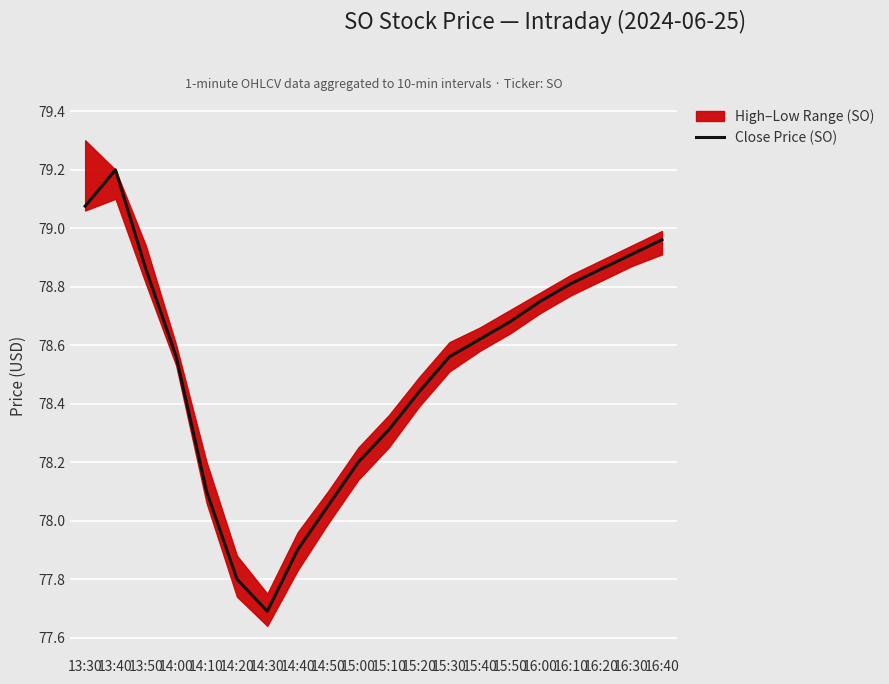

What is the difference between the values at 15:10 and 13:50?

0.6